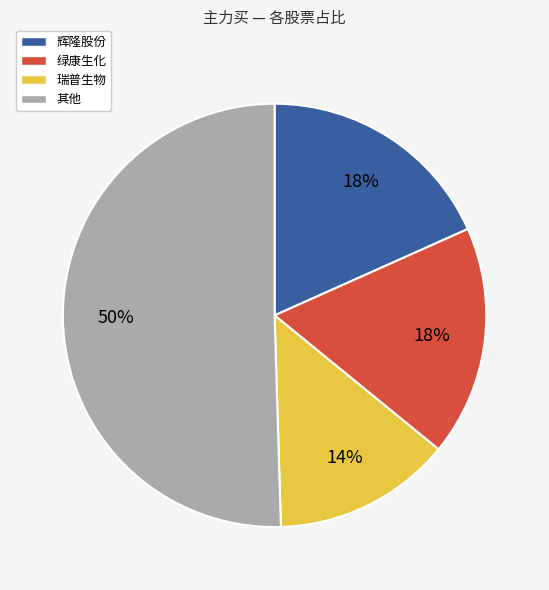

To the nearest percent, what is the average slice percentage?

25%